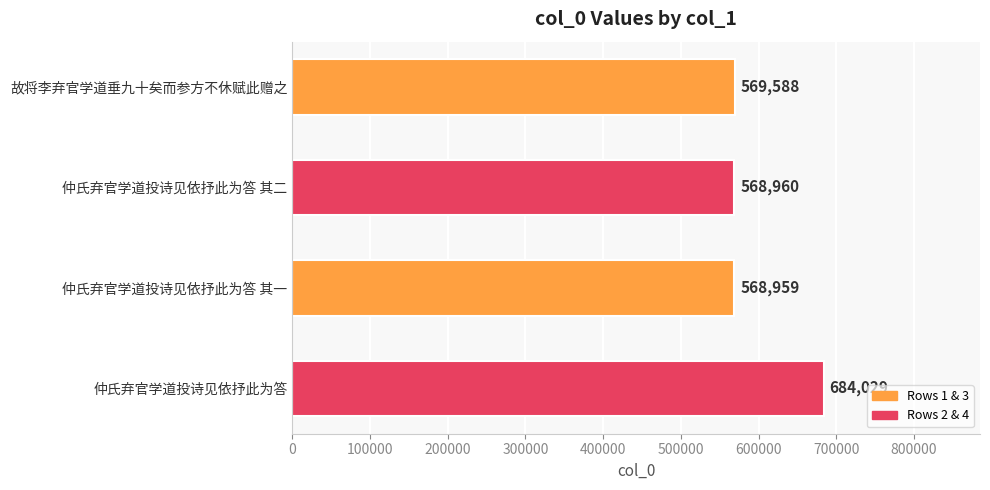

Reading top to bottom, extract all data points from this chart.

故将李弃官学道垂九十矣而参方不休赋此赠之=569588	仲氏弃官学道投诗见依抒此为答 其二=568960	仲氏弃官学道投诗见依抒此为答 其一=568959	仲氏弃官学道投诗见依抒此为答=684029